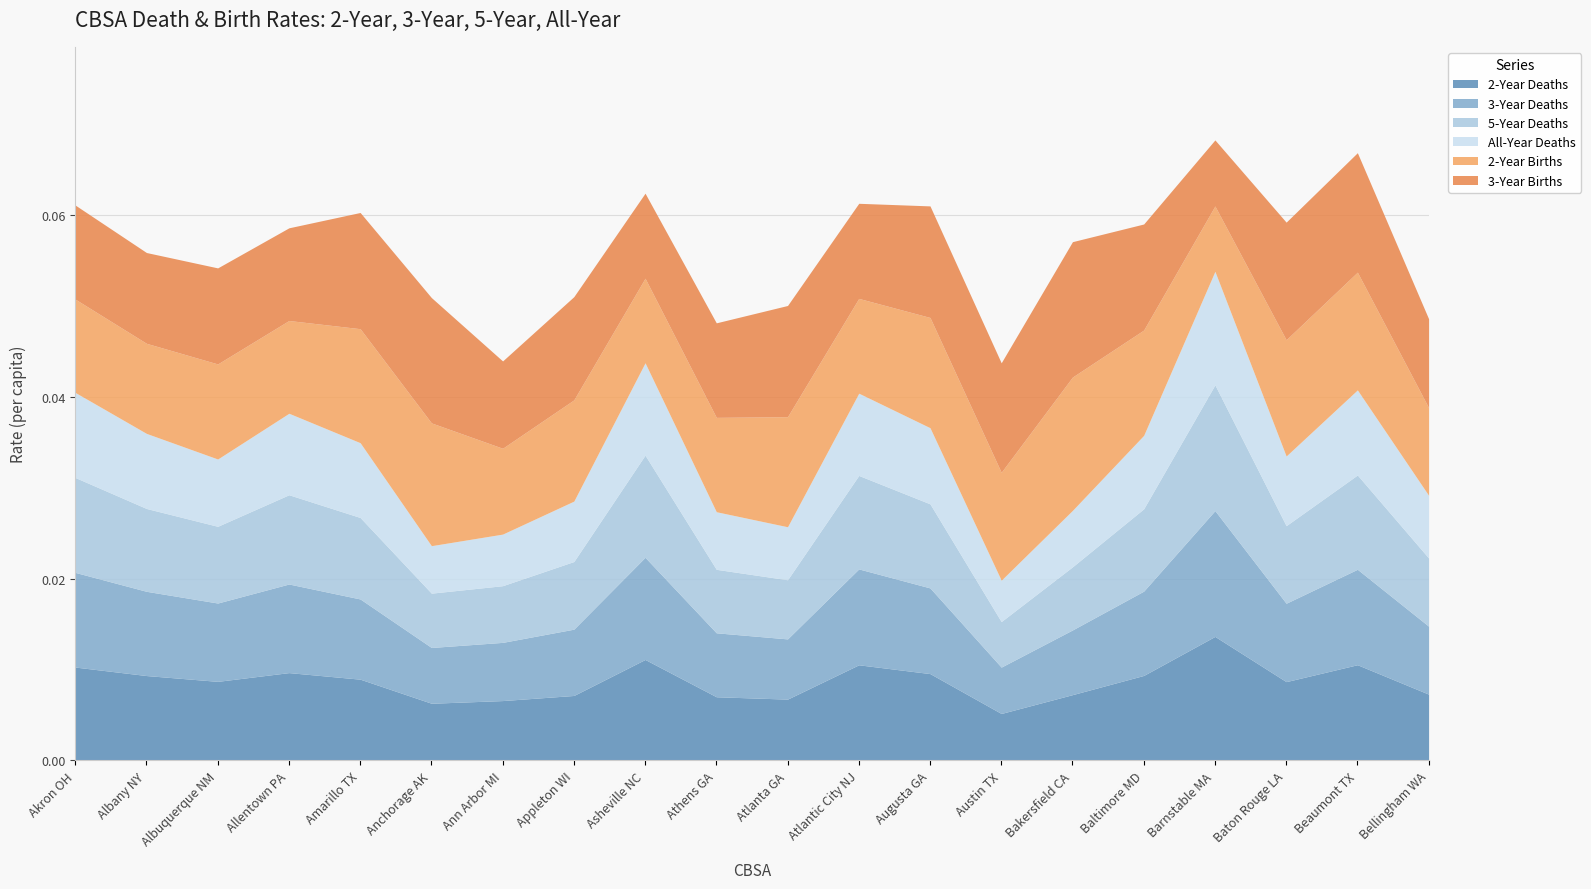

What are all the series names shown in the legend?

2-Year Deaths, 3-Year Deaths, 5-Year Deaths, All-Year Deaths, 2-Year Births, 3-Year Births